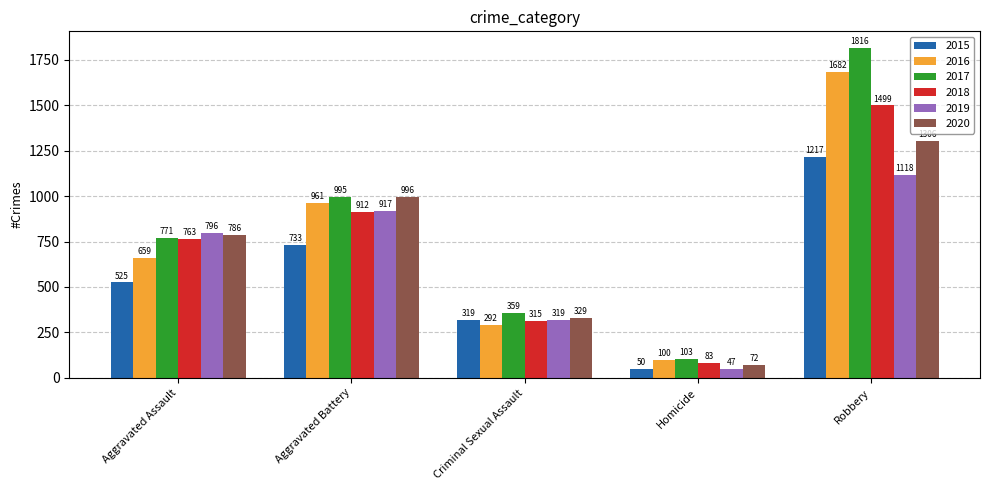

What is the greatest value displayed?

1816